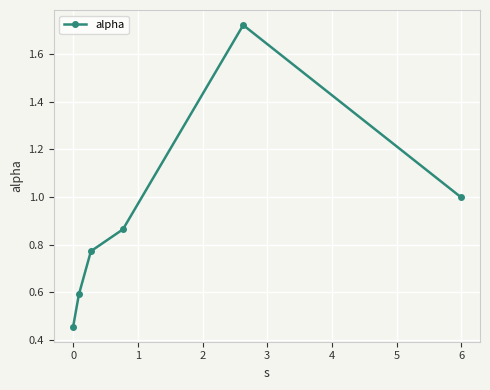

What is the sum of all values?

5.4